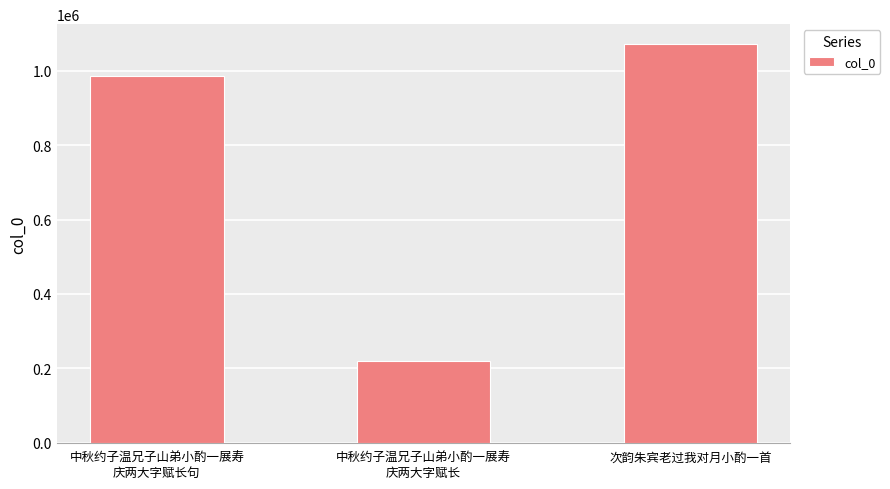

Are the bars grouped side by side (vs. stacked)?

No